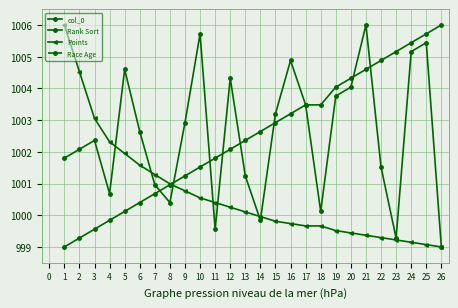

What is the highest value of the Rank Sort series?

1006.0